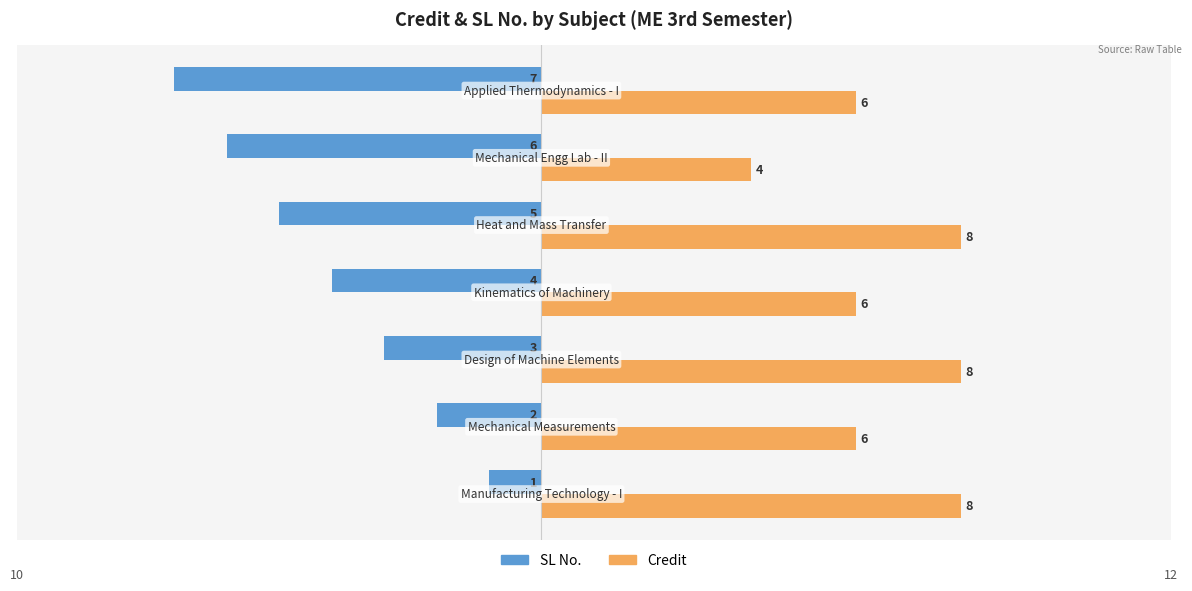

Which series has the widest spread of values?

SL No.